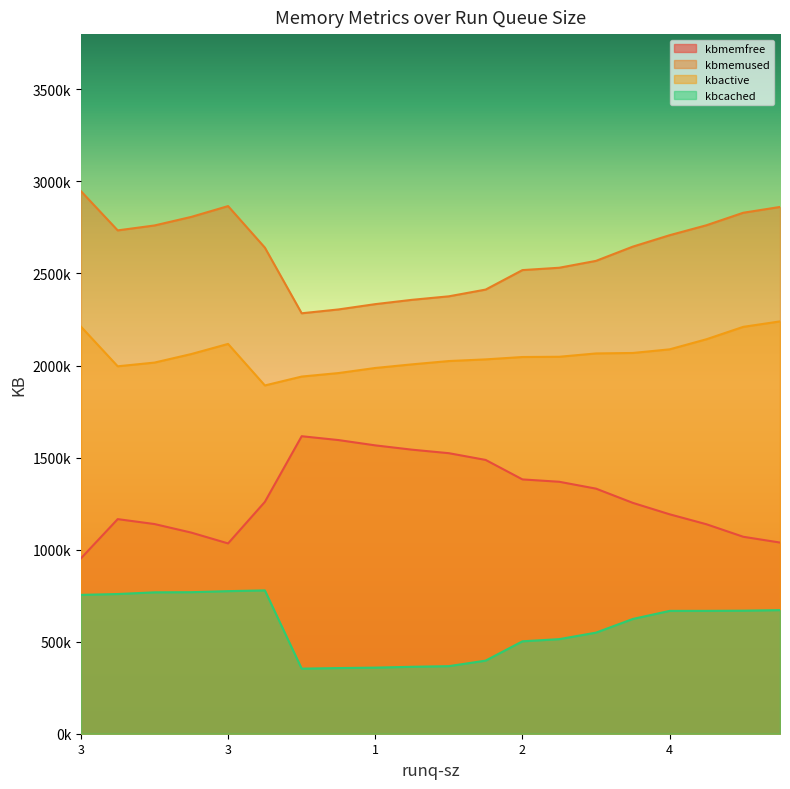

How many data points in kbcached are above 667148?

9